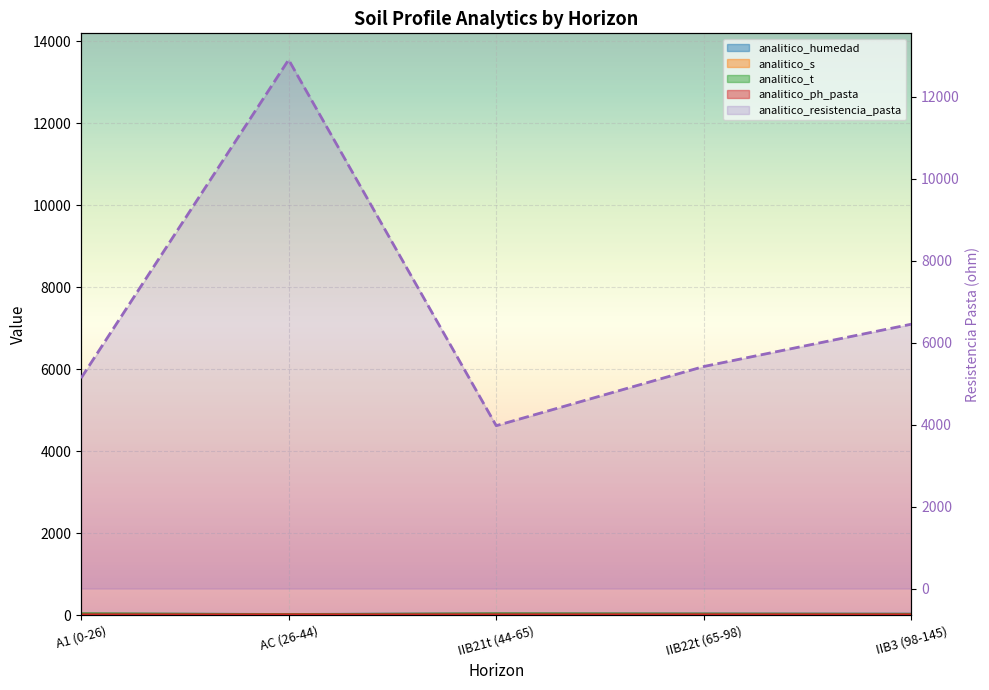

Rank the series at IIB22t (65-98) from lowest to highest value.

analitico_ph_pasta, analitico_s, analitico_t, analitico_humedad, analitico_resistencia_pasta